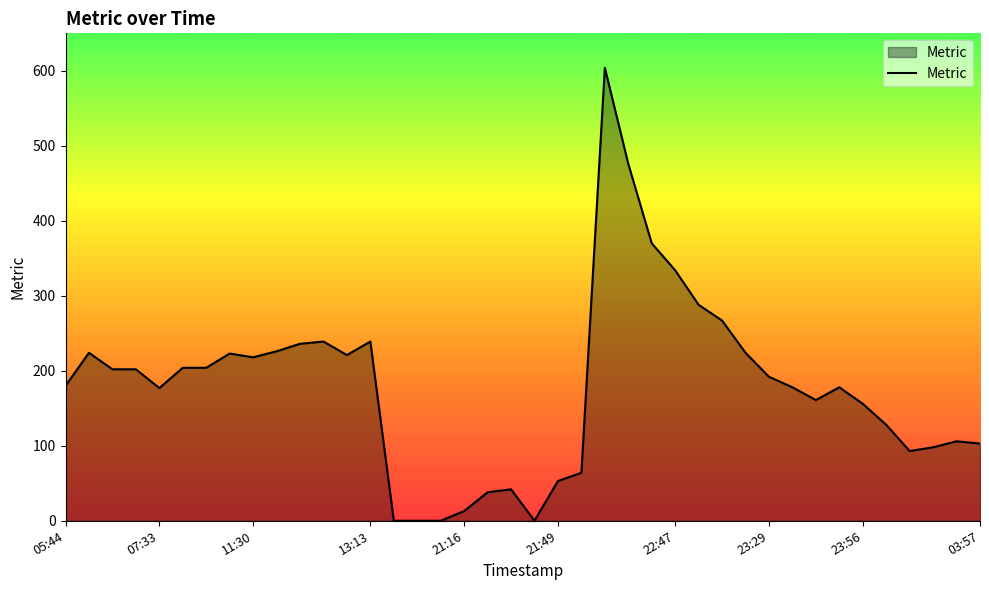

True or false: the data has more than 2 interior local peaks.

True